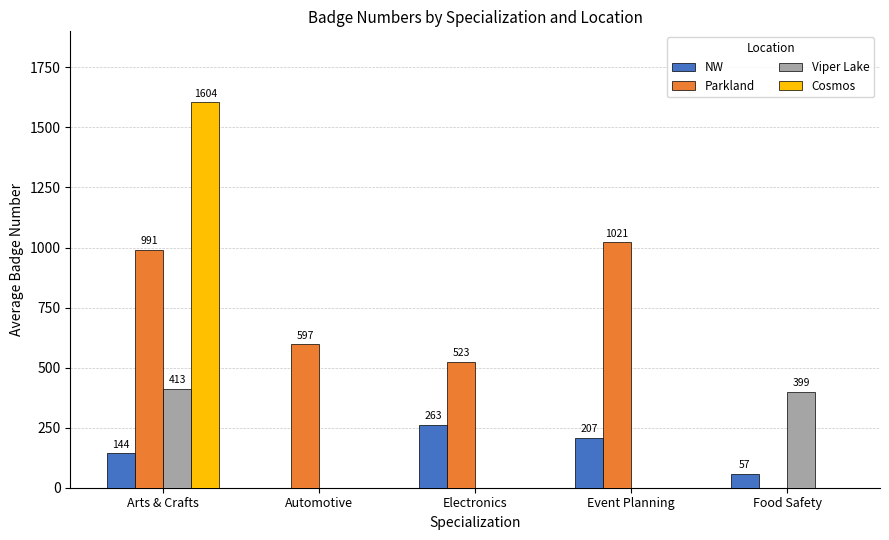

Count the number of categories in the chart.

5